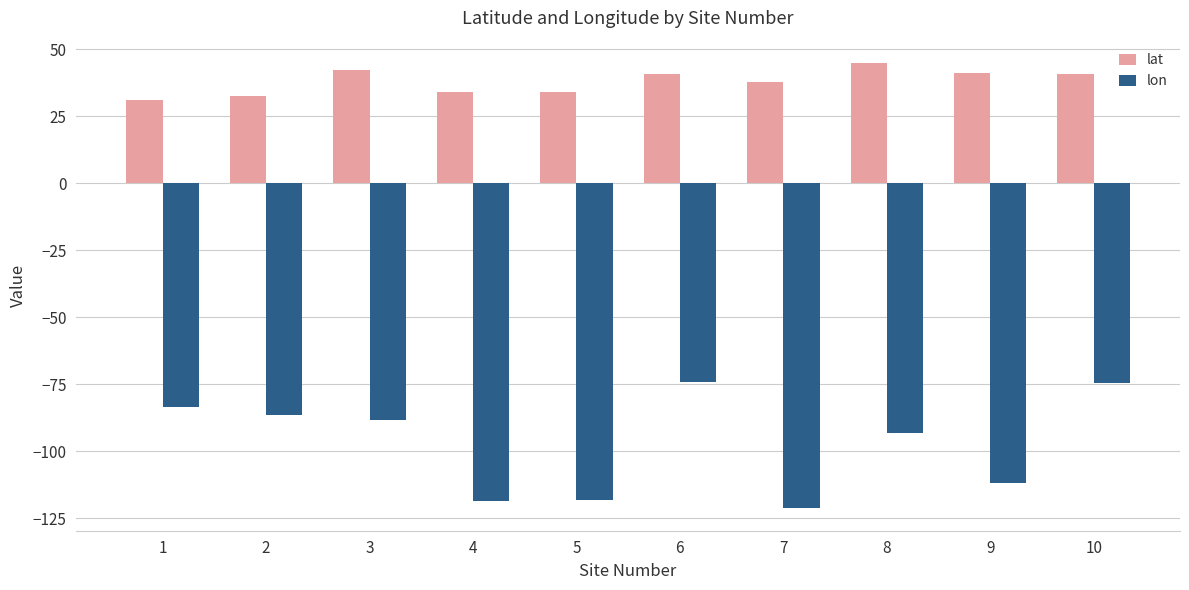

Rank the series by their average value, from lowest to highest.

lon, lat